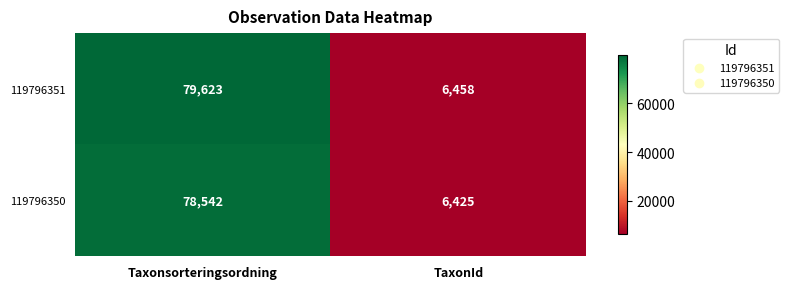

Is it true that 119796351 equals 79623 at Taxonsorteringsordning?

True